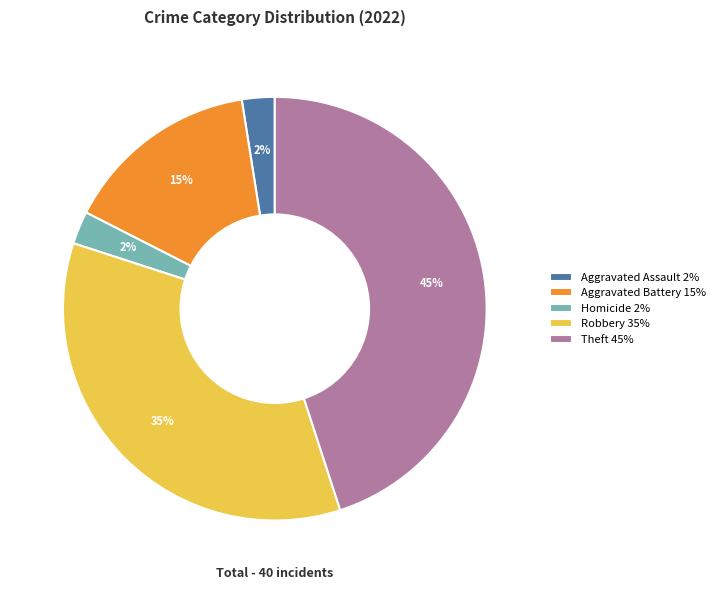

Is it true that Aggravated Assault 2% is 2% of the pie?

True